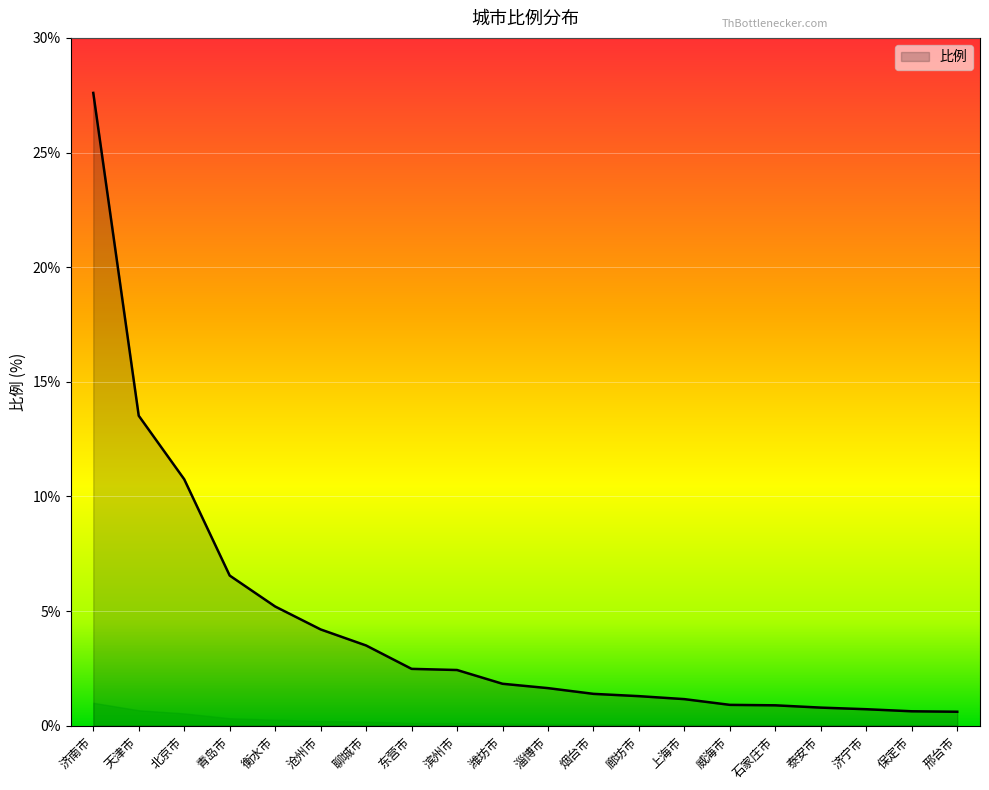

What position from the right is 滨州市?

12